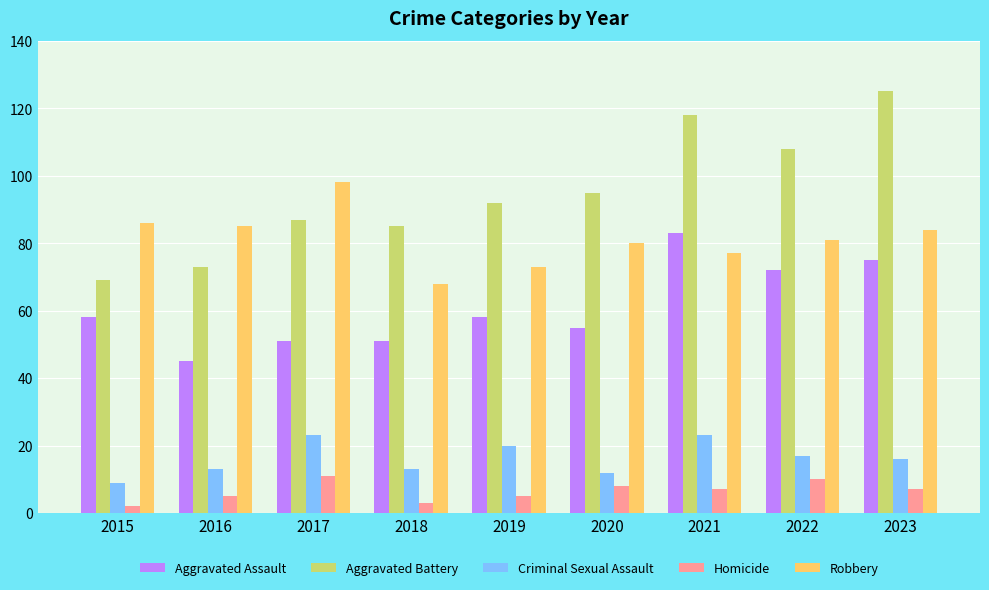

What value does the Homicide series have at 2018?

3